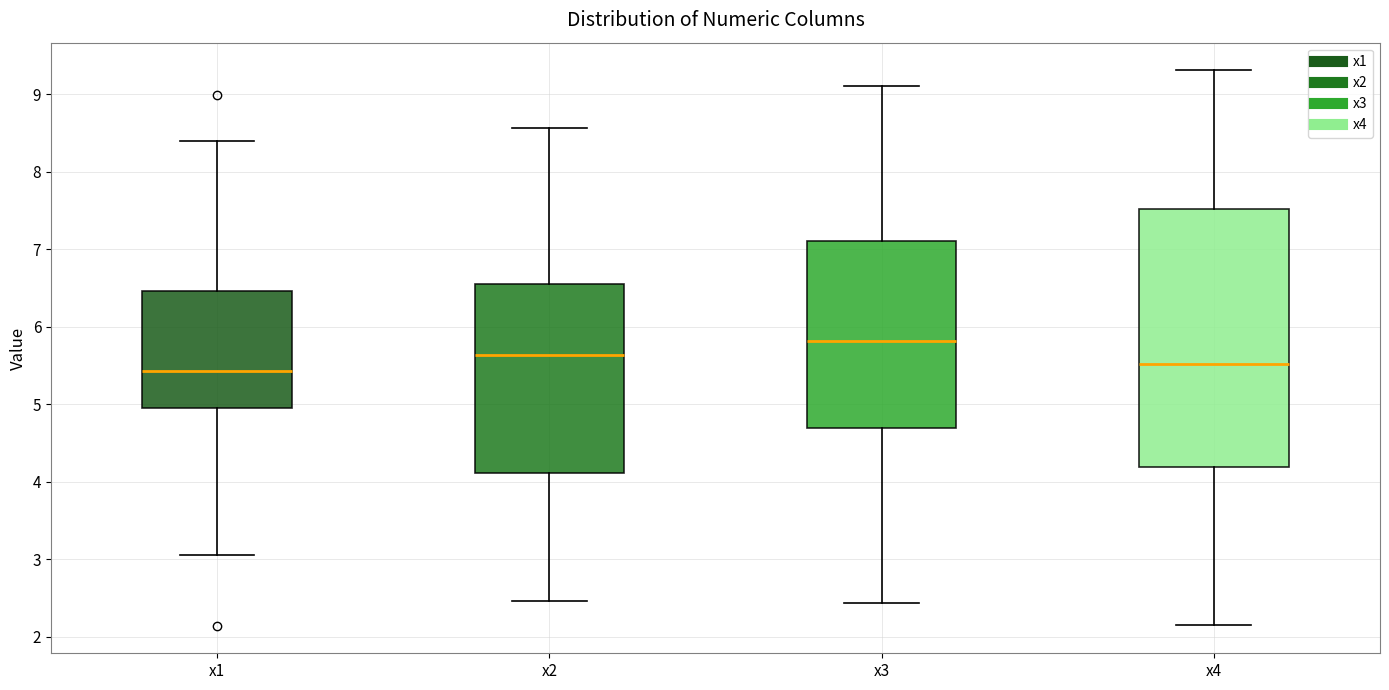

Which box has the highest median line?

x3